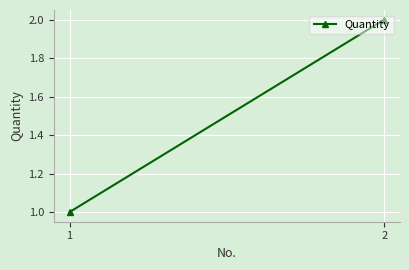

List the labels in order of value, largest first.

2, 1